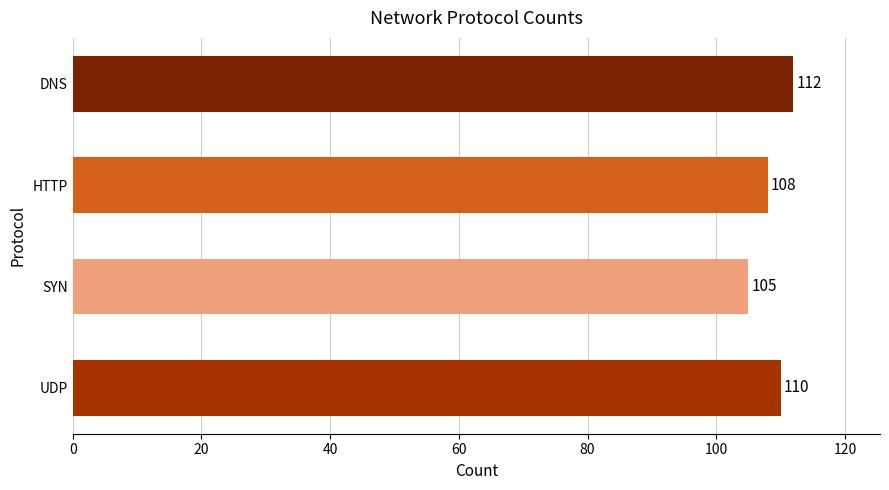

How many series are shown in this chart?

1